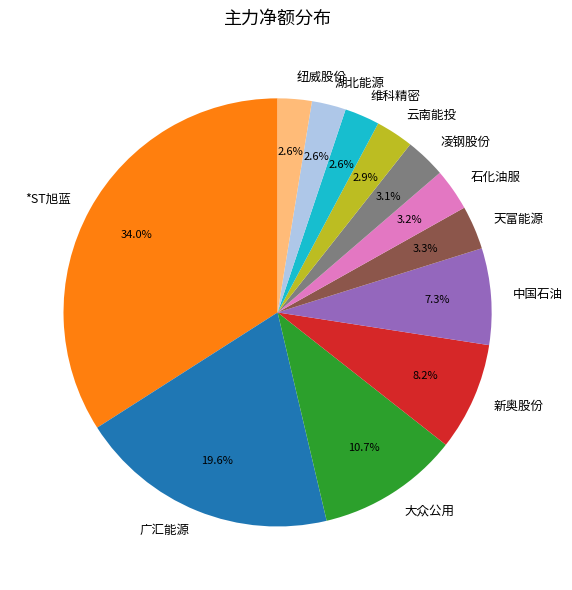

What is the largest slice in the pie chart?

*ST旭蓝